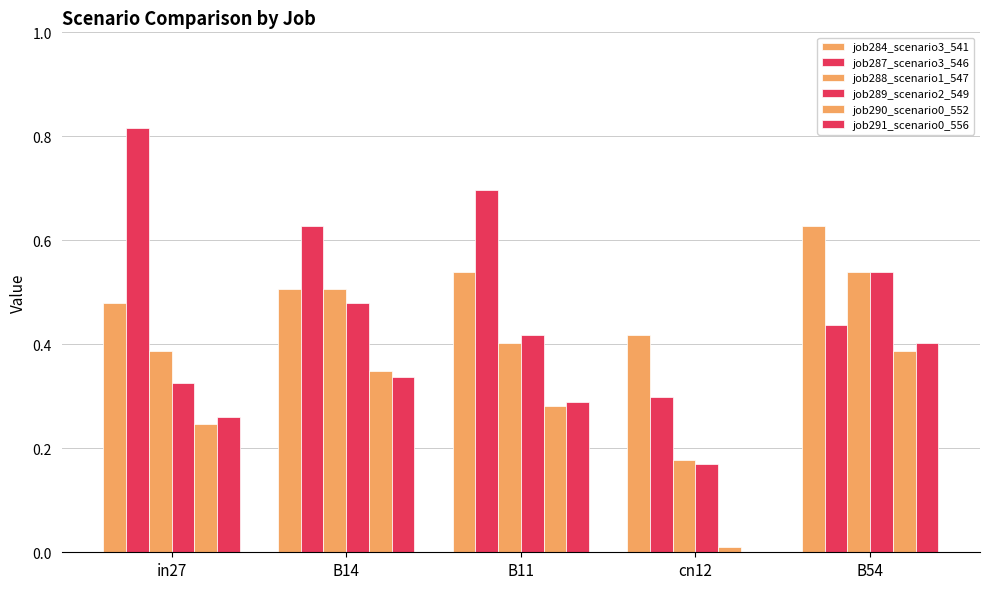

At which category is the sum across all series the highest?

B54